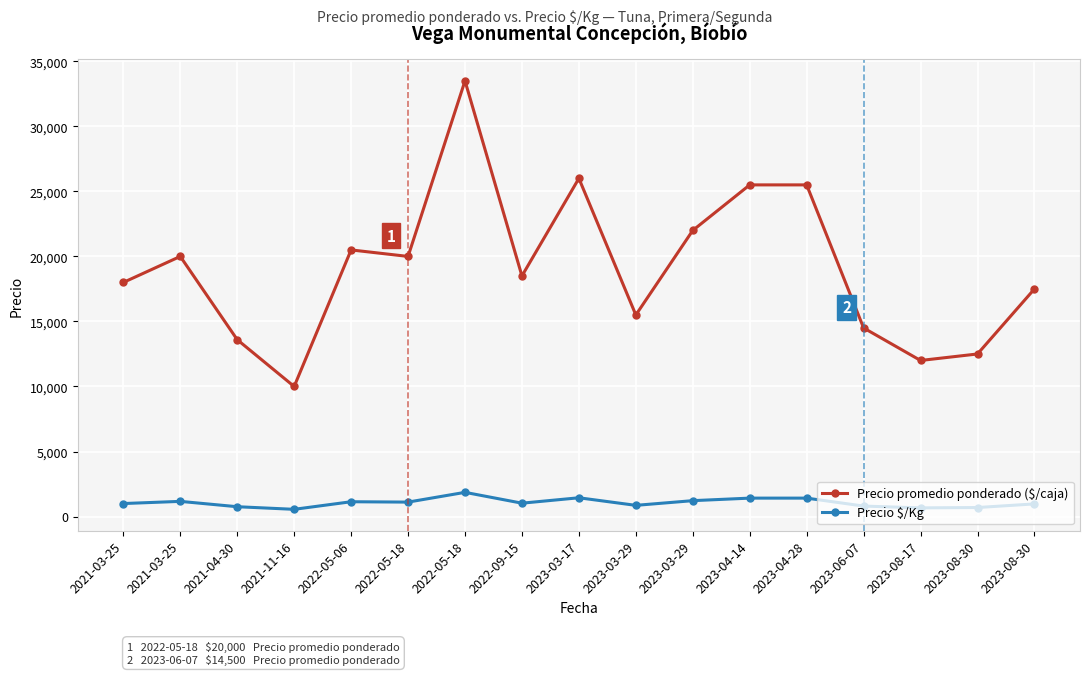

The Precio $/Kg series shows 756 at 2021-04-30. True or false?

True